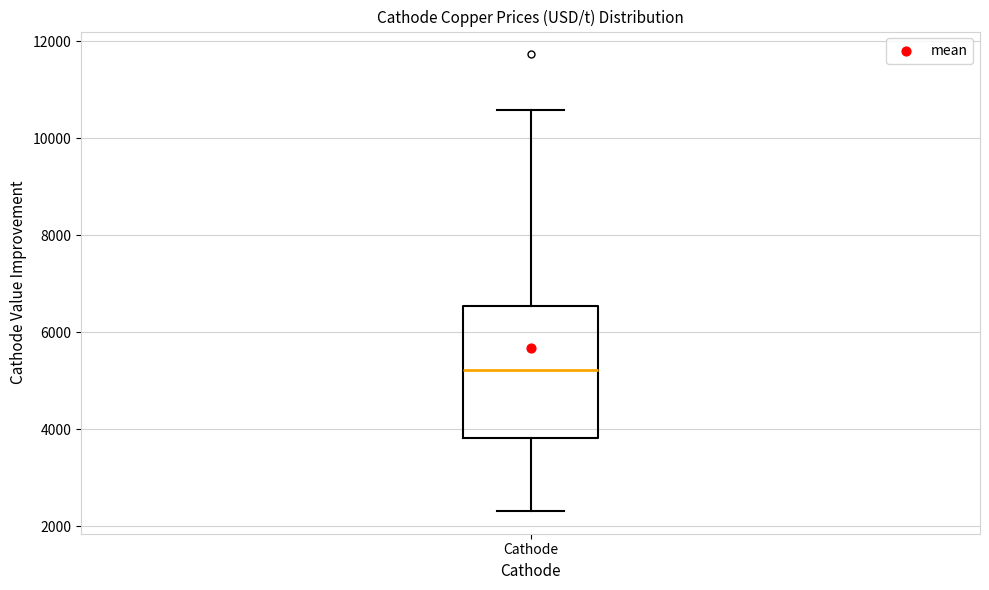

Where does the median line of the box for Cathode sit on the y-axis? The values are not printed on the chart, so give them approximately, as read against the axis.

5200